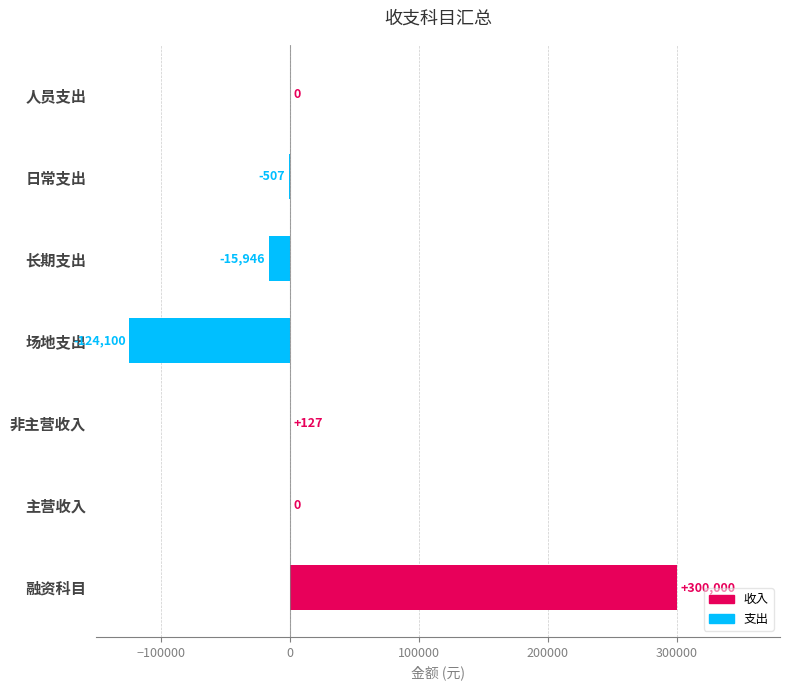

What is the change in value from 主营收入 to 日常支出?

-507.0